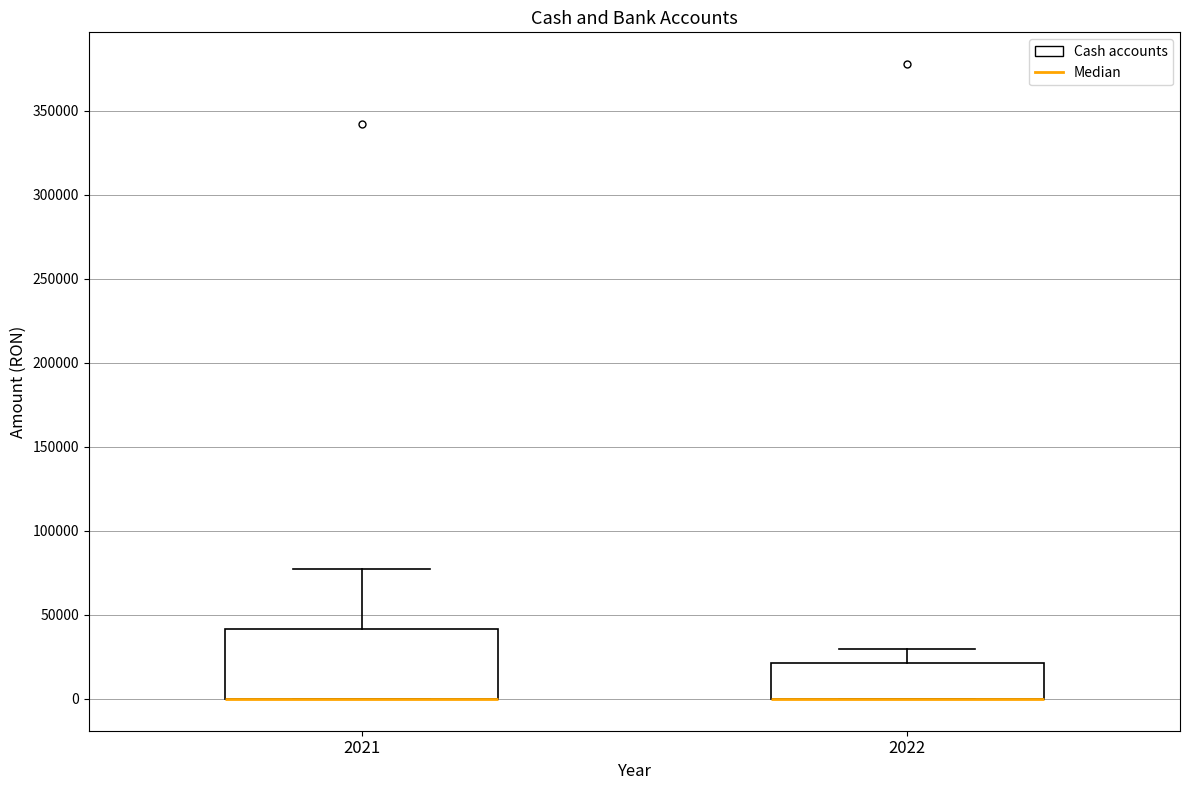

Which box is the tallest, from its lower edge to its upper edge?

2021